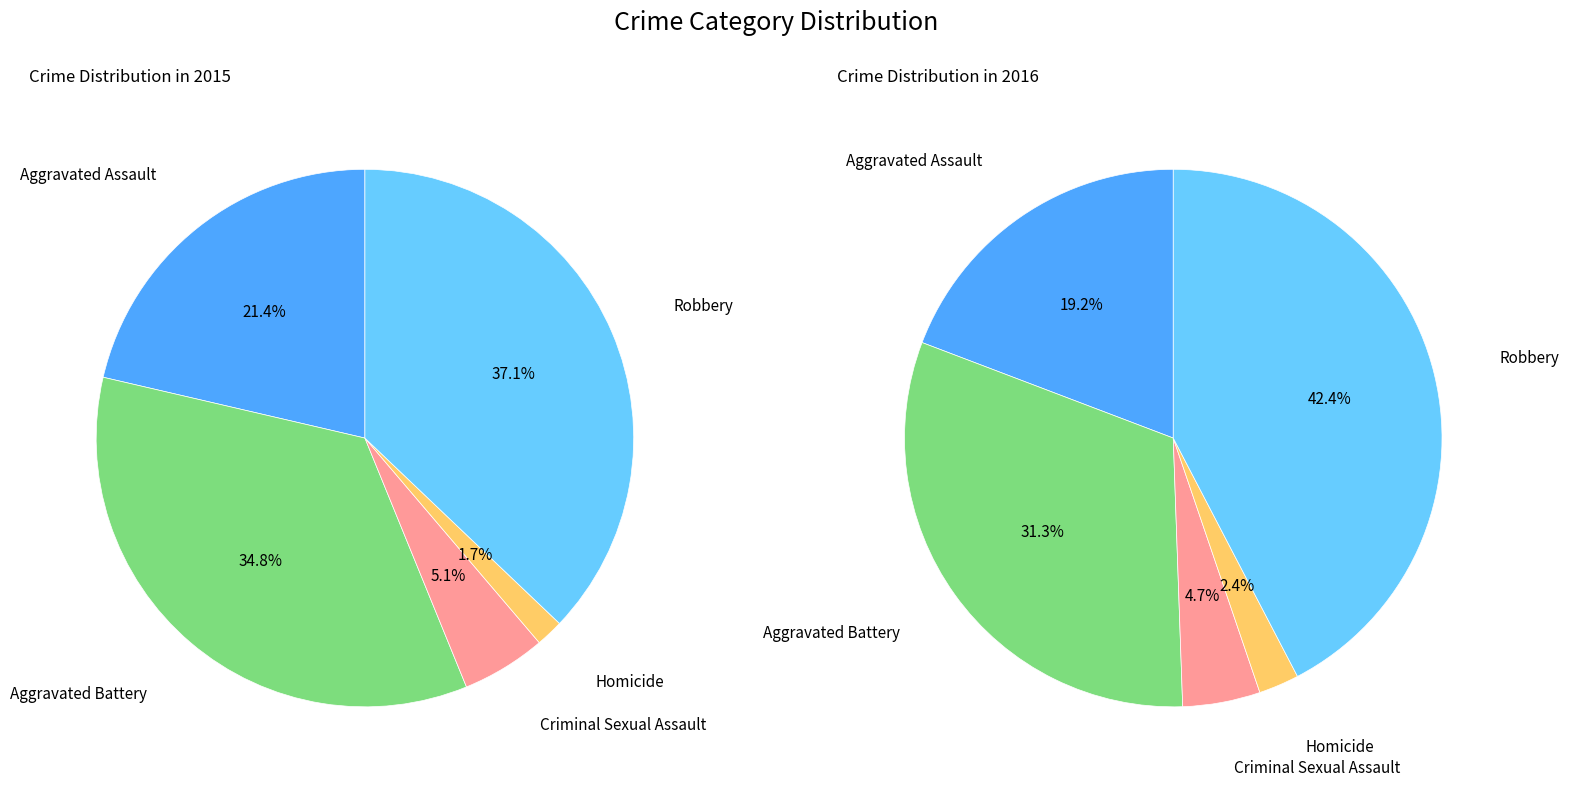

Is there any slice that represents more than half of the pie?

No